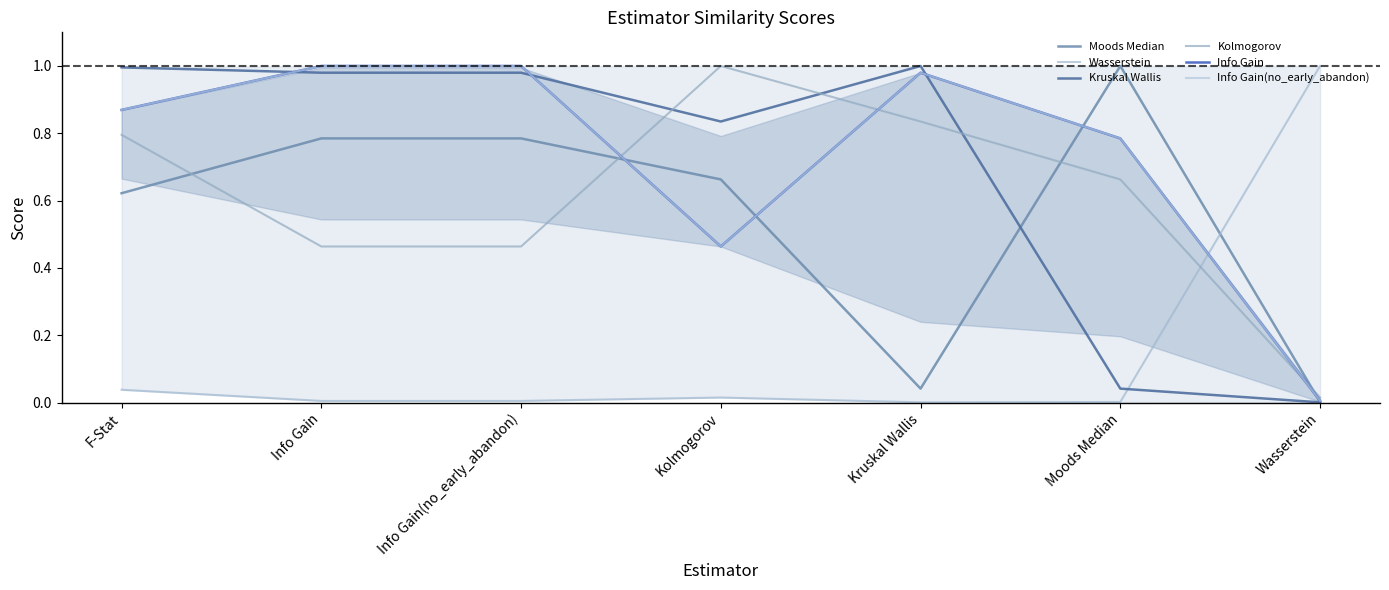

What is the total value across all series at Kolmogorov?

3.4